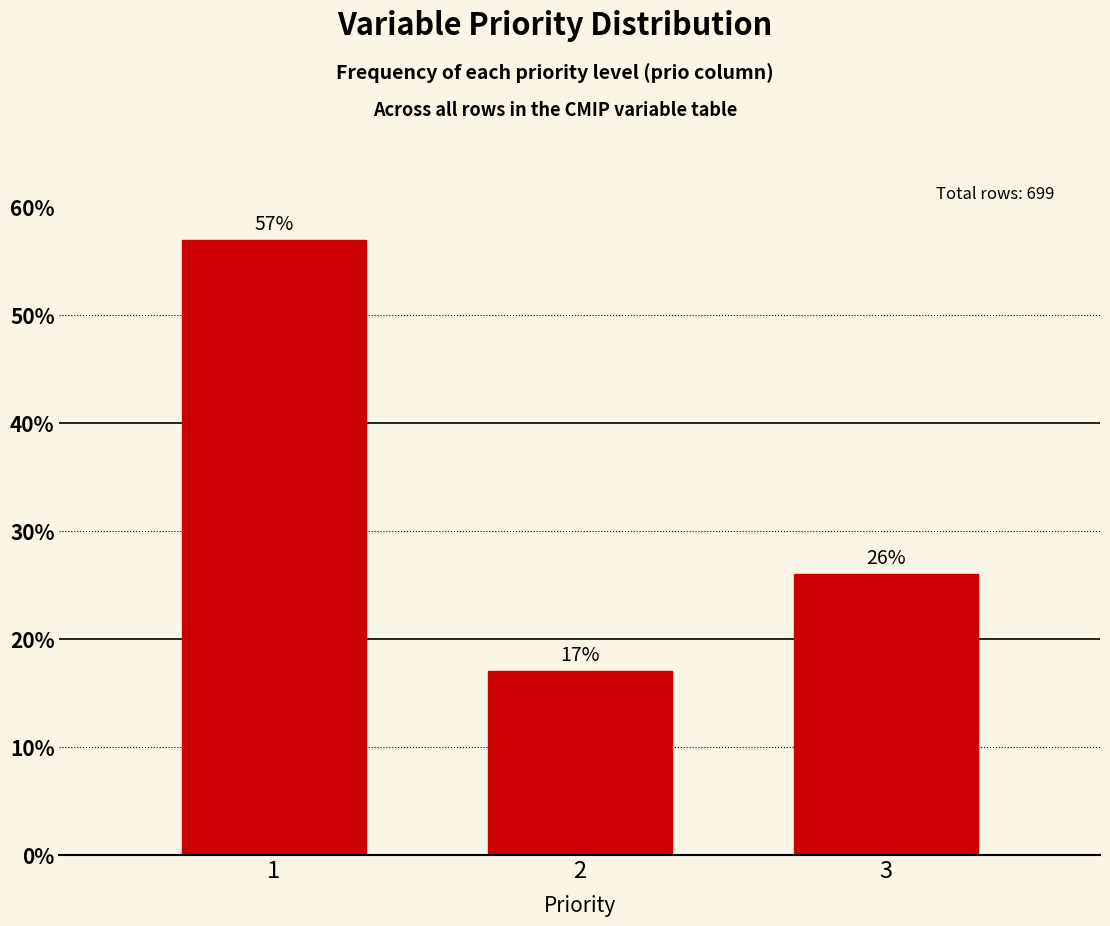

Is it true that the value at 3 is 26.0?

True